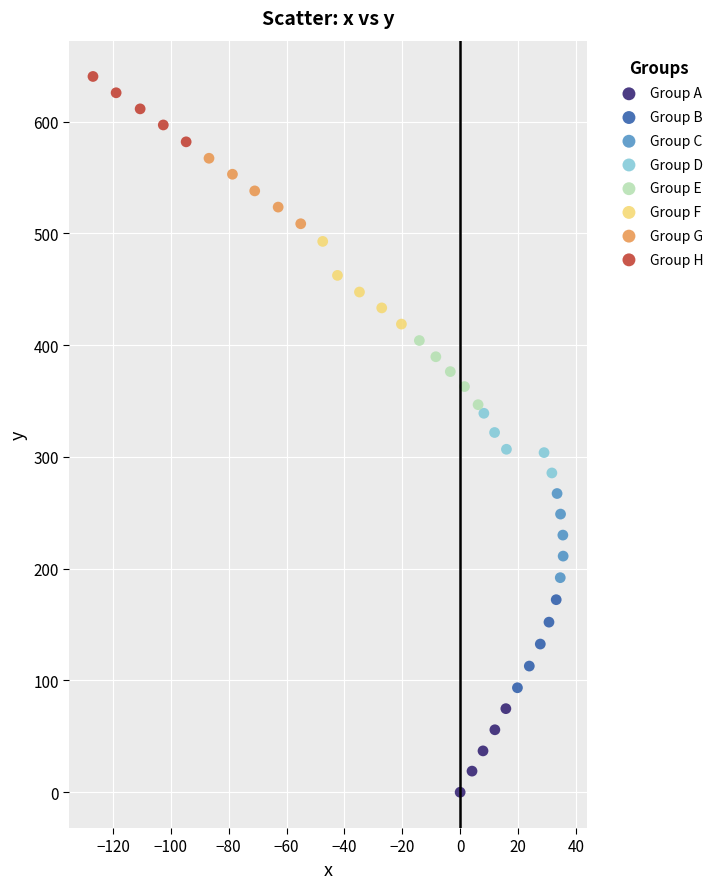

Which series contains the lowest Y value?

Group A